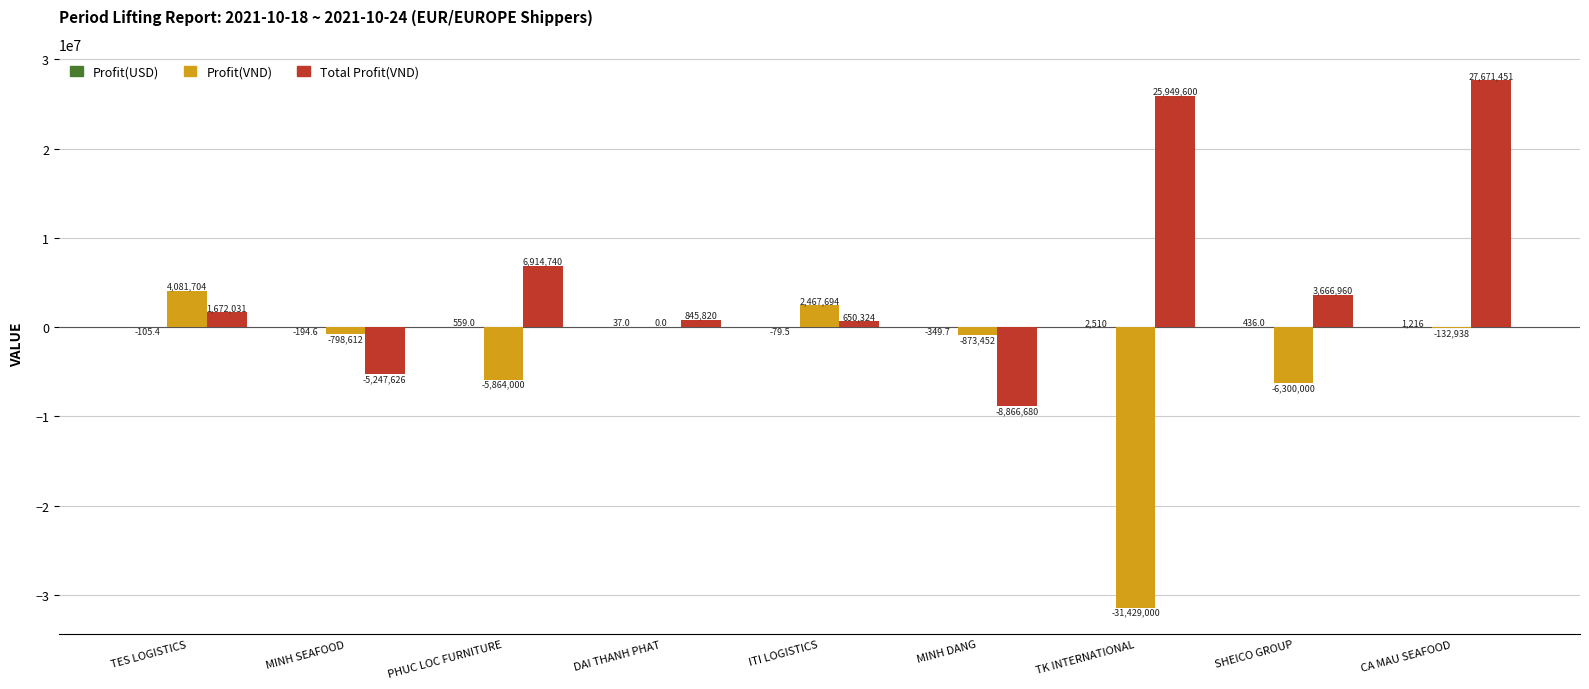

True or false: Profit(VND) has a value of -6300000.0 at SHEICO GROUP.

True